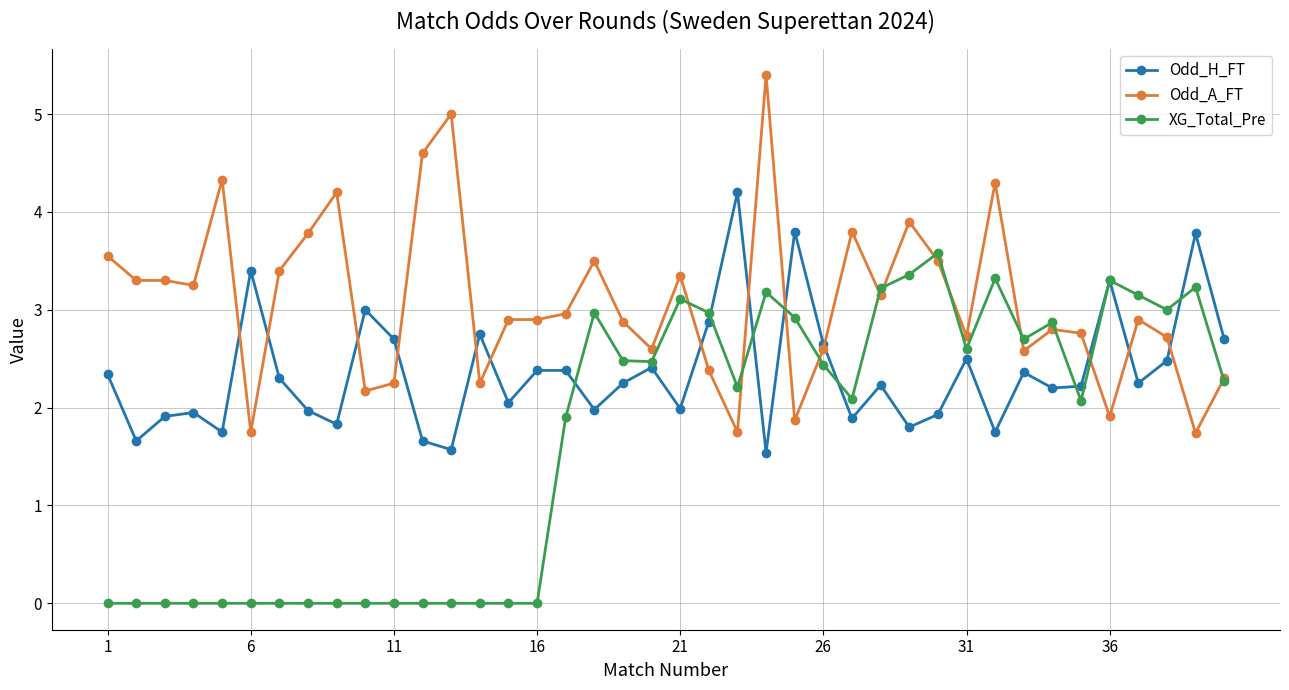

Which series has the largest total across all categories?

Odd_A_FT